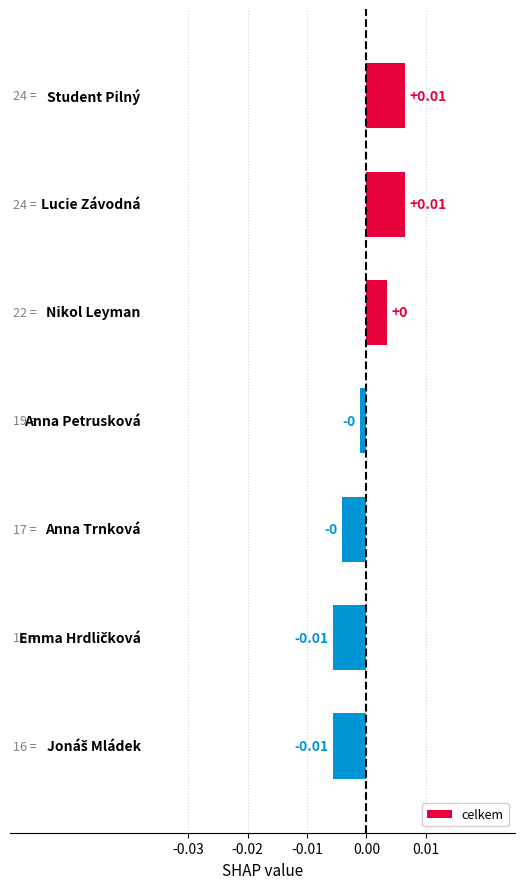

Between 3 and 4, which is larger?

3